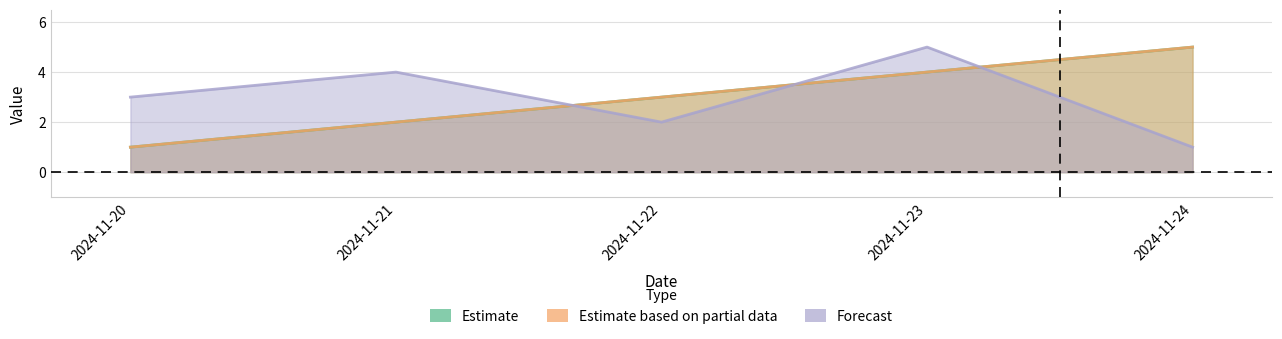

How many values in the col_2 series are below 3?

2